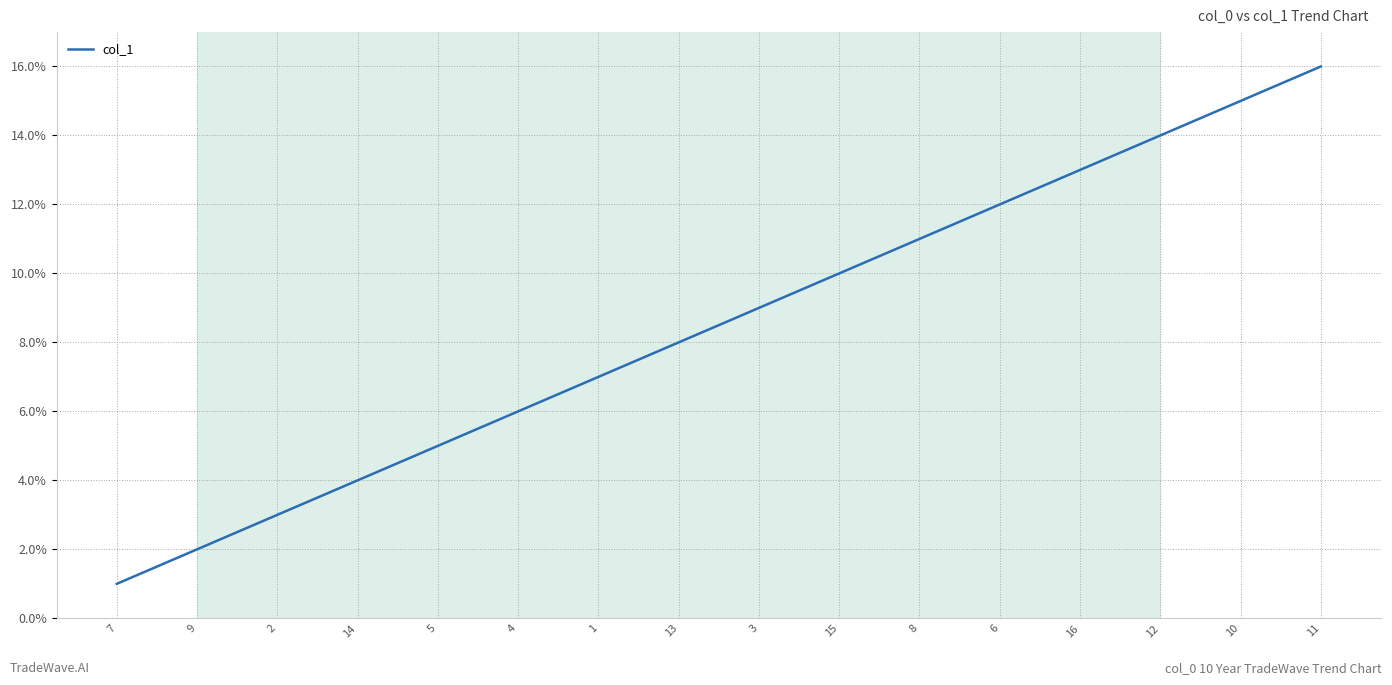

Where is the data nearest to the value 8?

13